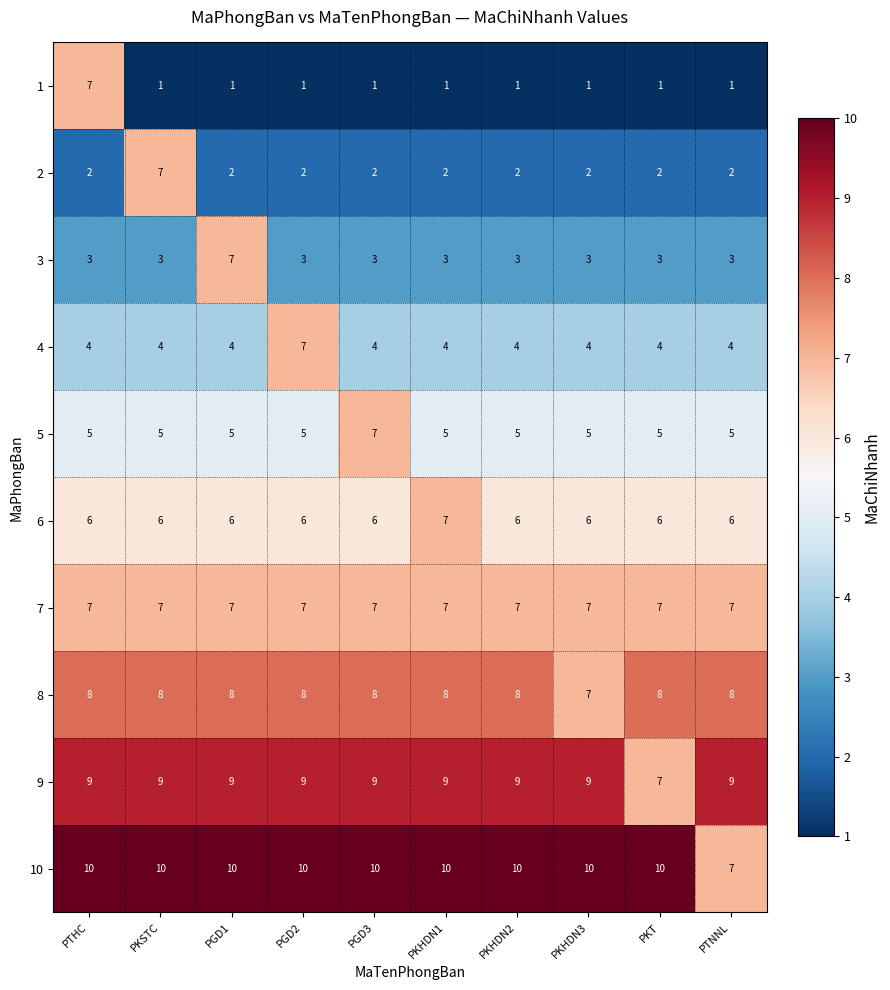

What is the sum of all 2 values?

25